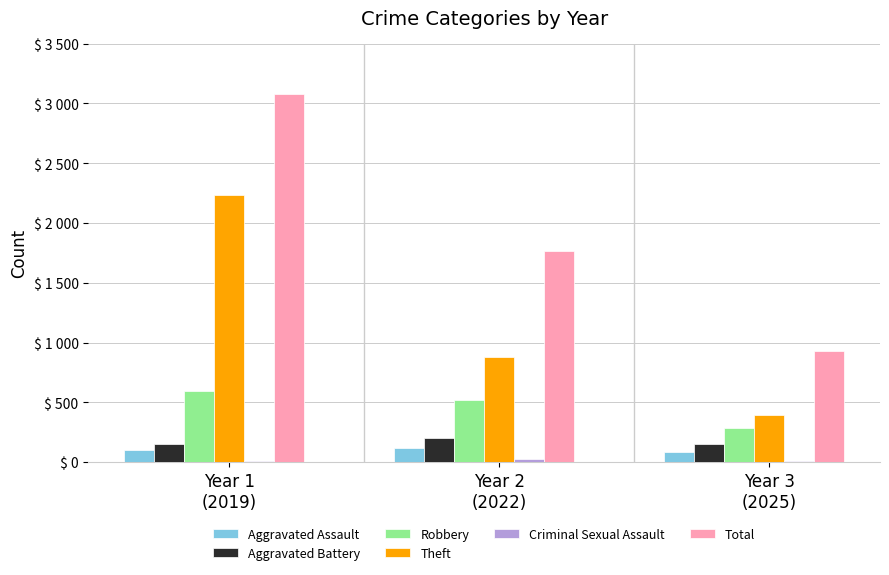

Are the bars horizontal?

No